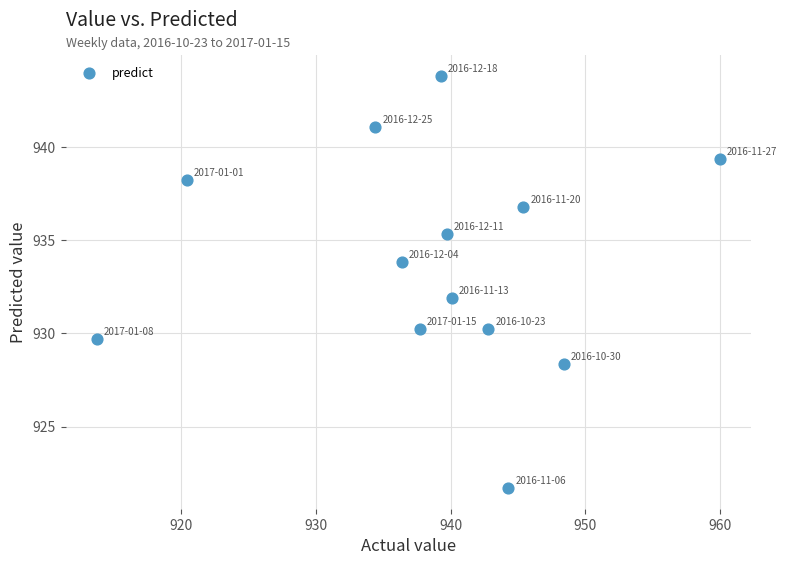

What is the range of Y values (max minus min)?

22.2